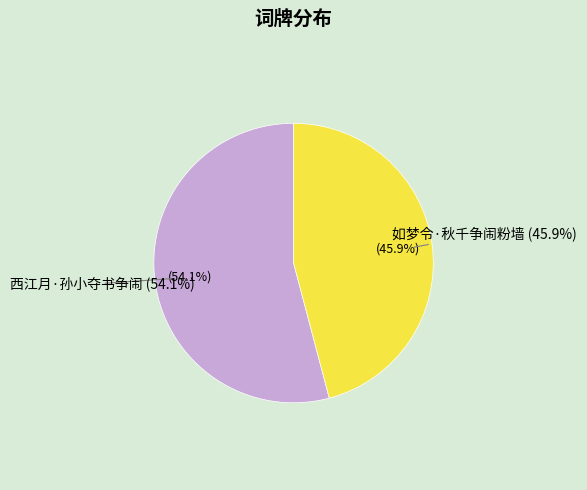

How many slices are in this pie chart?

2